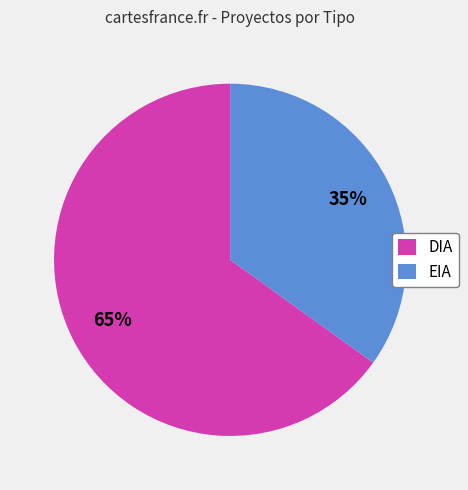

True or false: DIA accounts for 75% of the total.

False